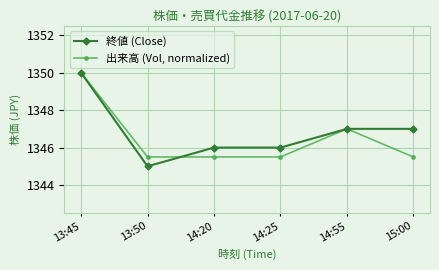

How many 終値 (Close) values are between 1346 and 1347?

4